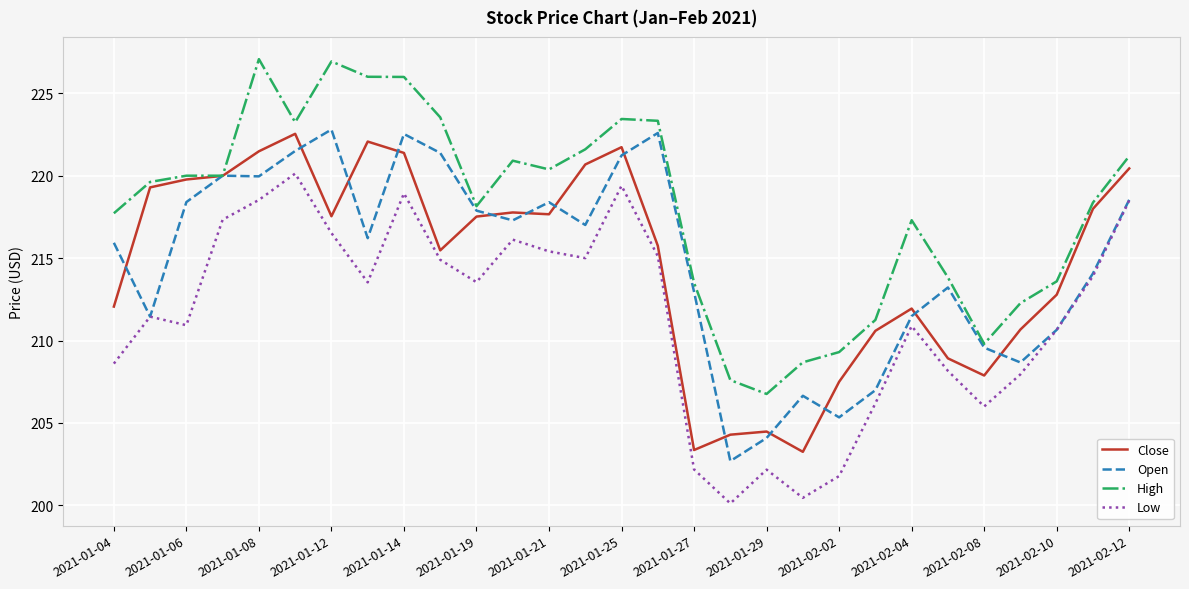

What is the greatest value displayed?

227.1